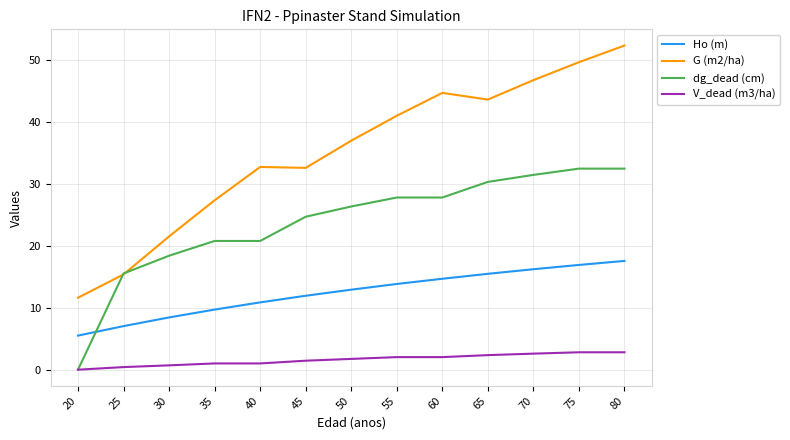

True or false: V_dead (m3/ha) and G (m2/ha) cross at least once.

False